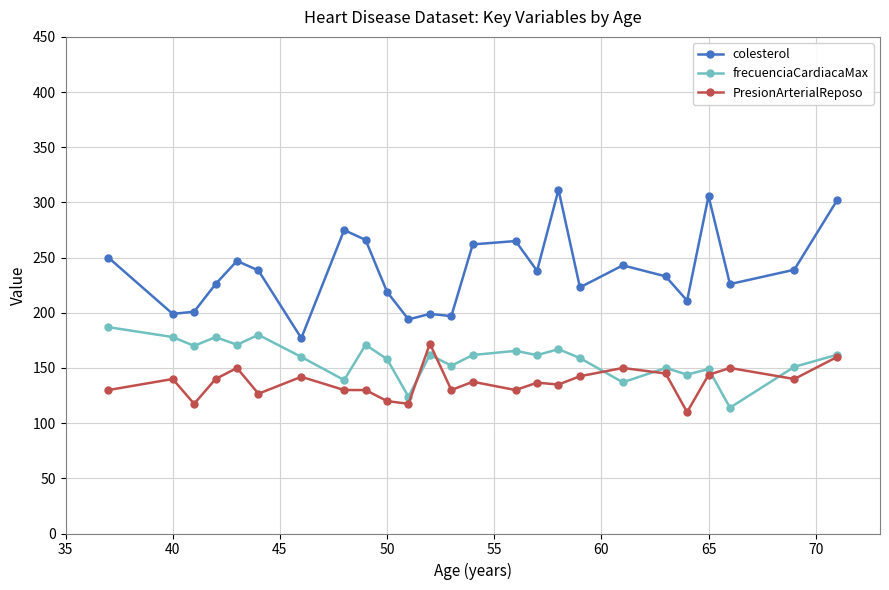

Which series has the largest total across all categories?

colesterol